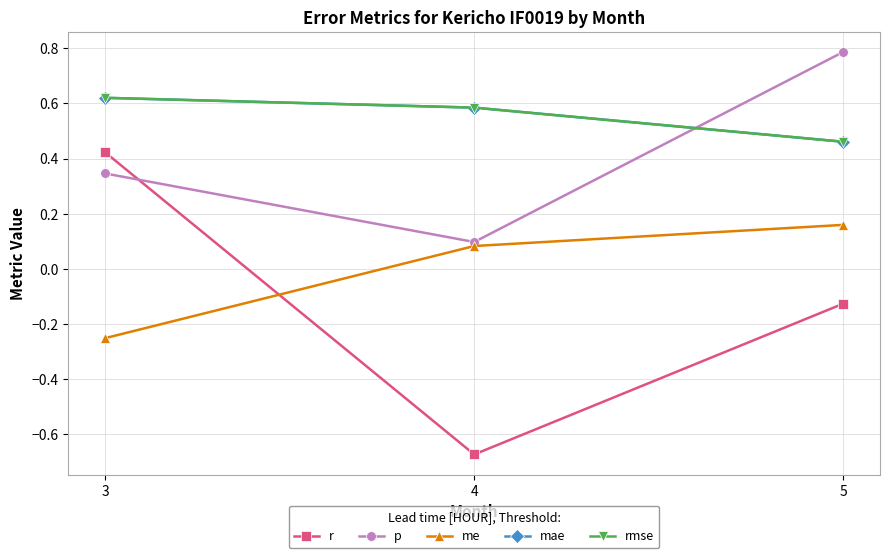

Reading right to left, list all the values displayed in this chart.

r: 5=-0.1	4=-0.7	3=0.4
p: 5=0.8	4=0.1	3=0.3
me: 5=0.2	4=0.1	3=-0.3
mae: 5=0.5	4=0.6	3=0.6
rmse: 5=0.5	4=0.6	3=0.6